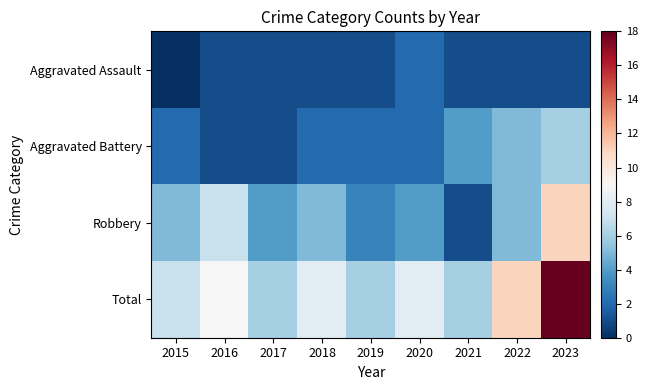

Which has a higher value, 2022 or 2018?

2022